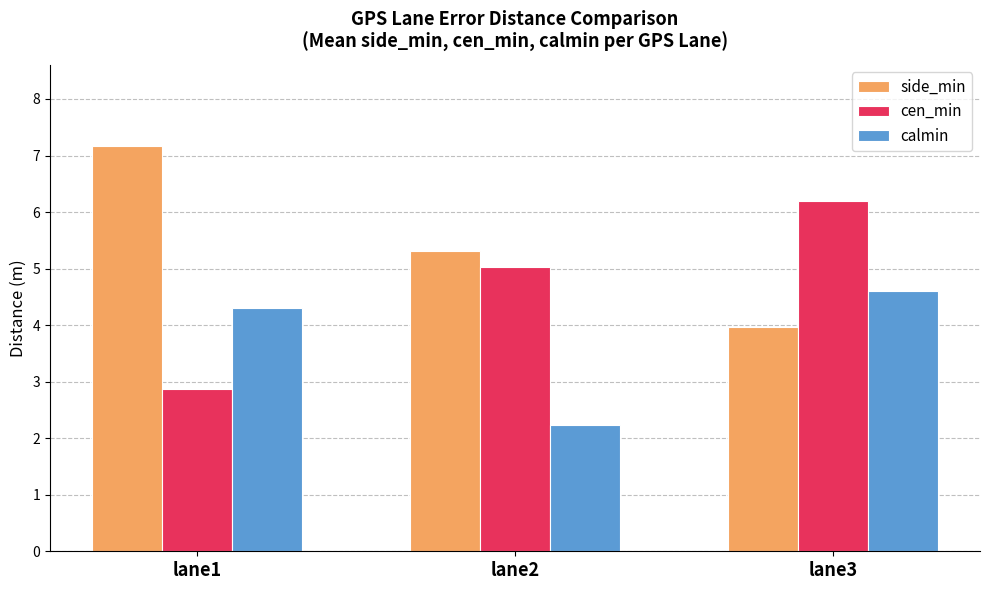

Does the chart contain stacked bars?

No